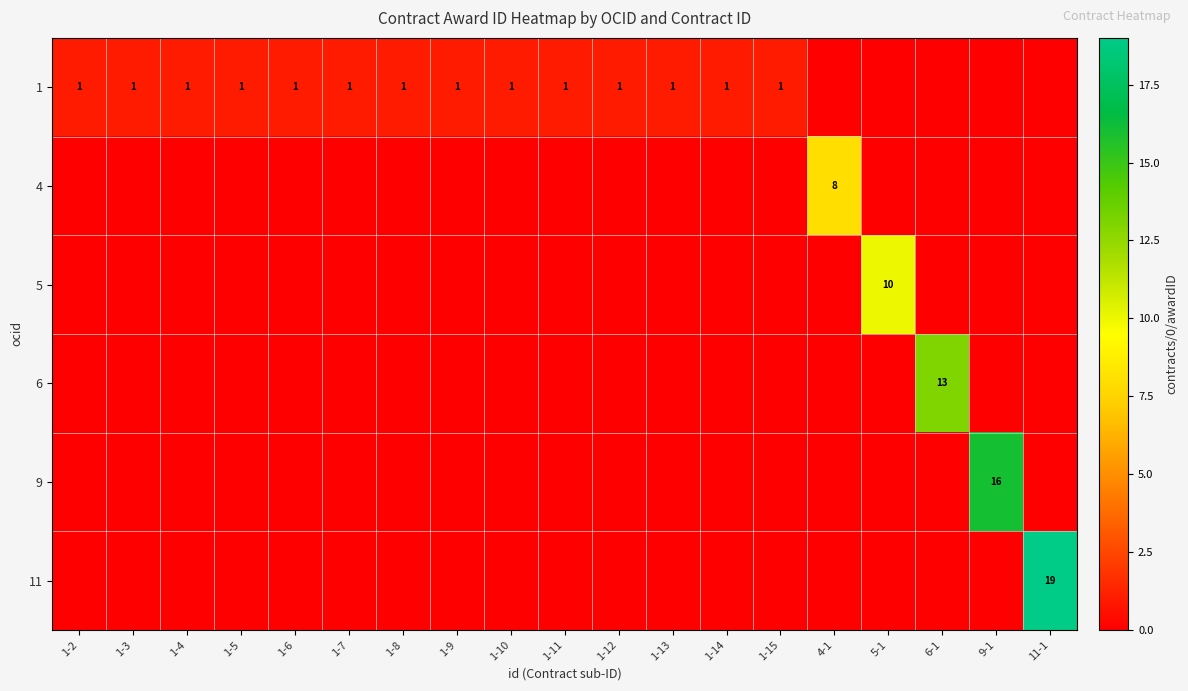

The value of 1 at 1-2 is 2. True or false?

False